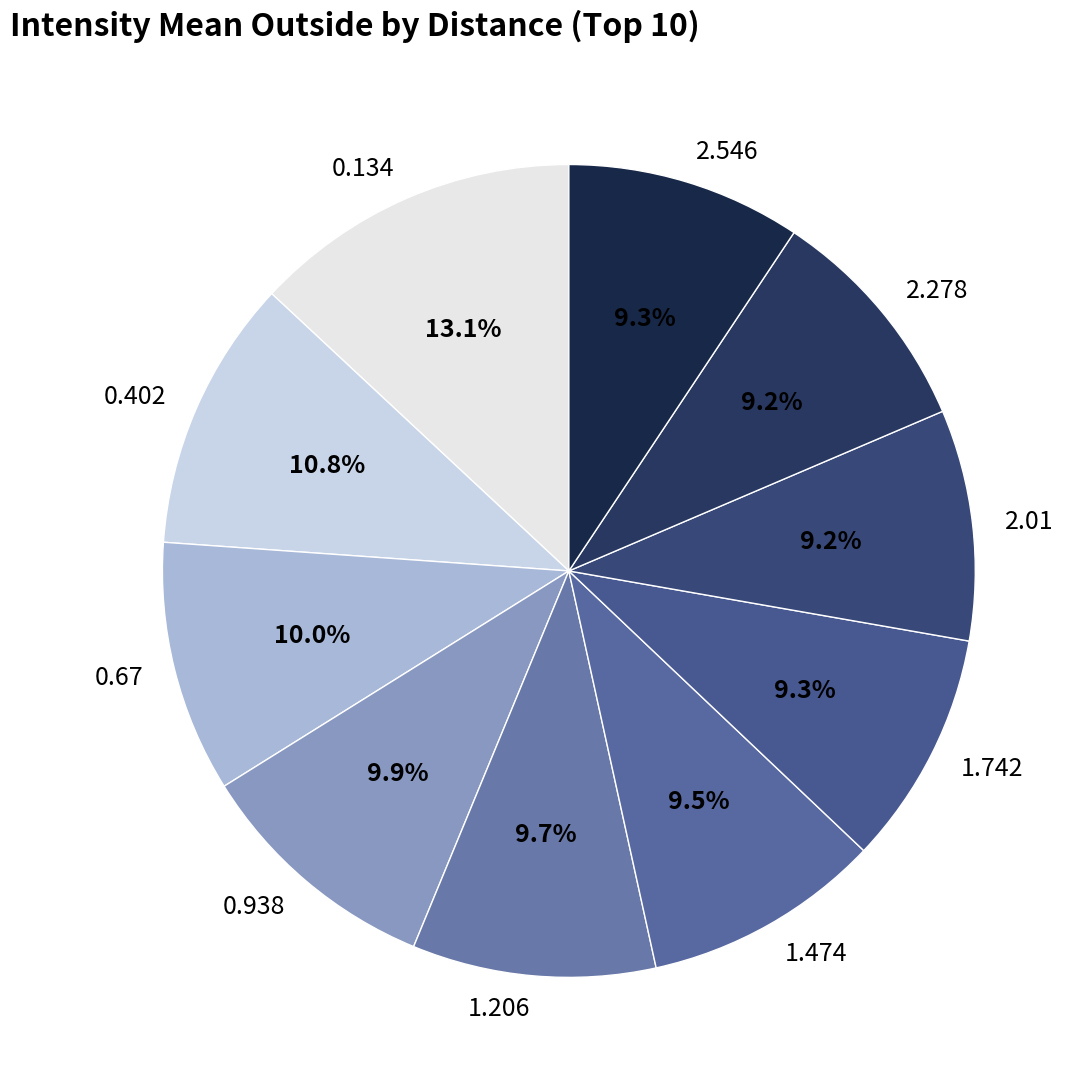

Do 0.402 and 1.474 together represent more than half of the pie?

No